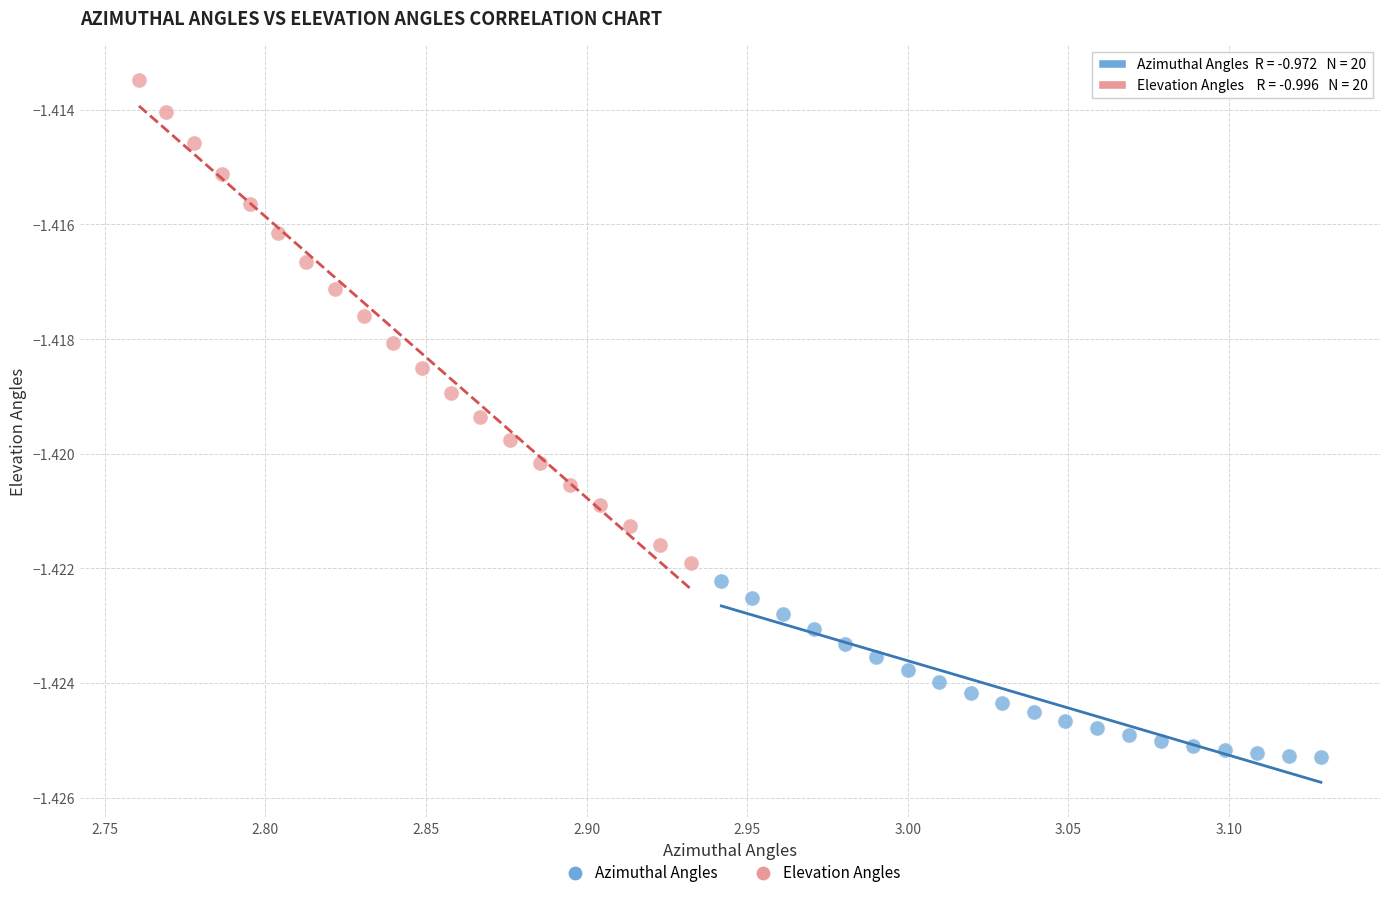

Which series has the largest Y range (max minus min)?

Elevation Angles